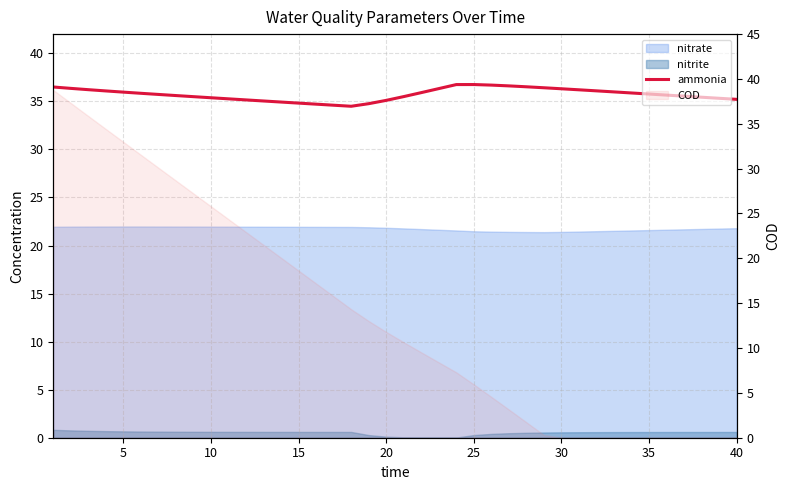

Does the chart display data point markers on the line(s)?

No